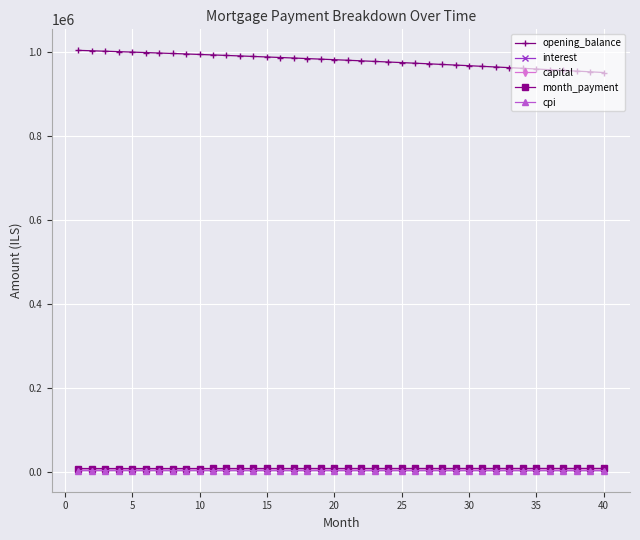

At how many categories does at least one series exceed 717705?

40